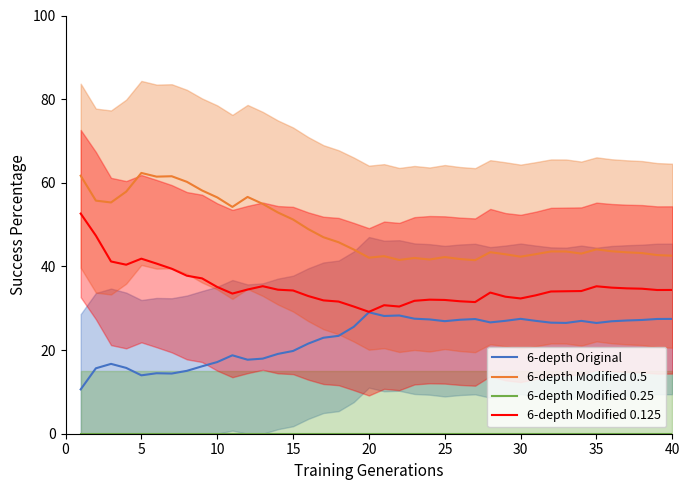

Is it true that 6-depth Original equals 26.9 at 25?

True